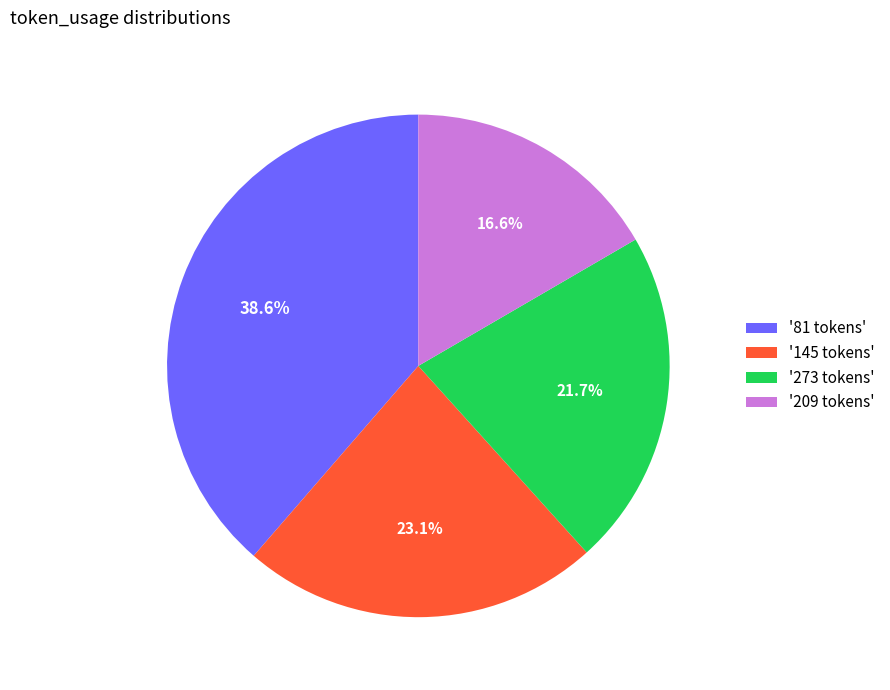

Rank the categories by value from lowest to highest.

'209 tokens', '273 tokens', '145 tokens', '81 tokens'